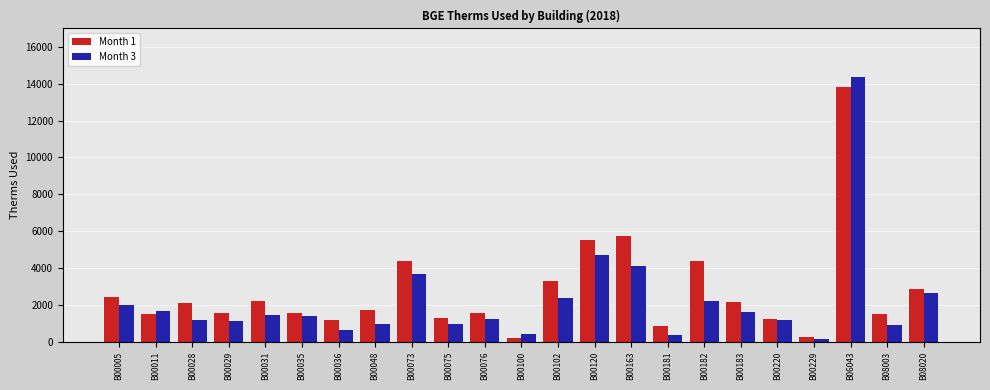

Are the bars horizontal?

No